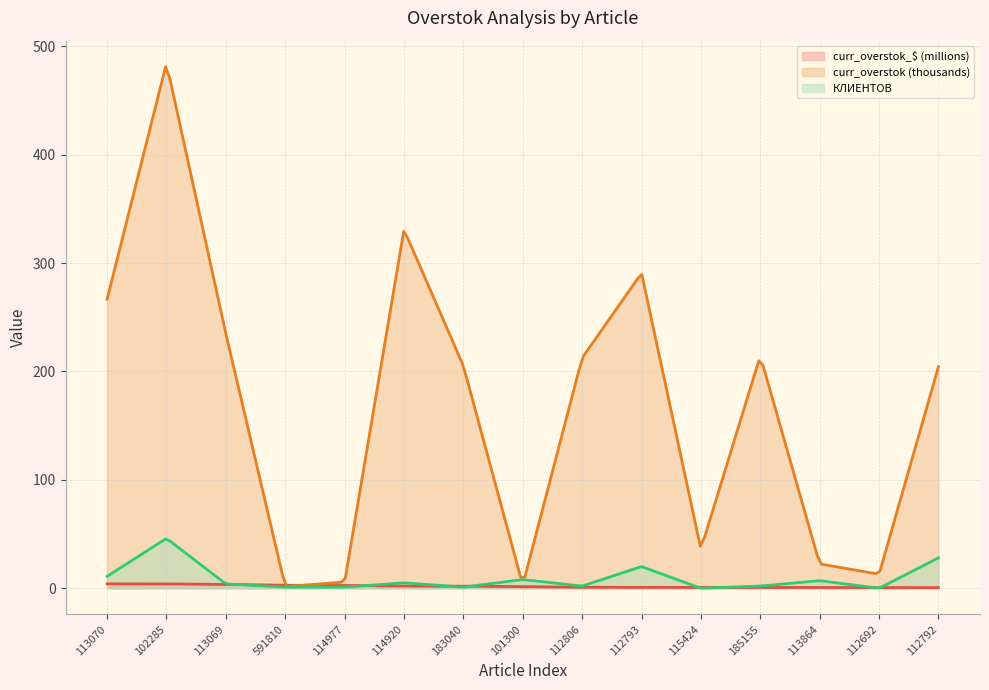

List the series in order of their peak value, highest first.

curr_overstok (thousands), КЛИЕНТОВ, curr_overstok_$ (millions)